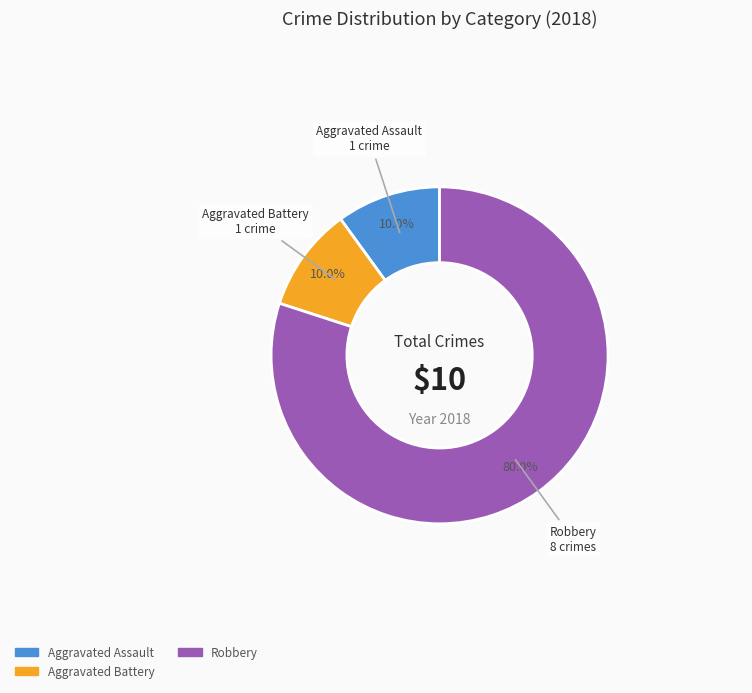

Is there any slice that represents more than half of the pie?

Yes